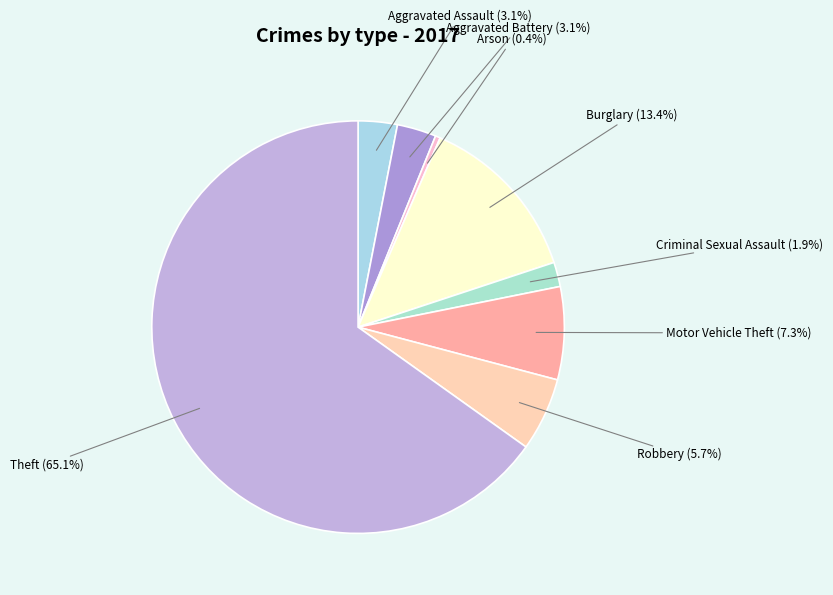

What is the largest slice in the pie chart?

Theft